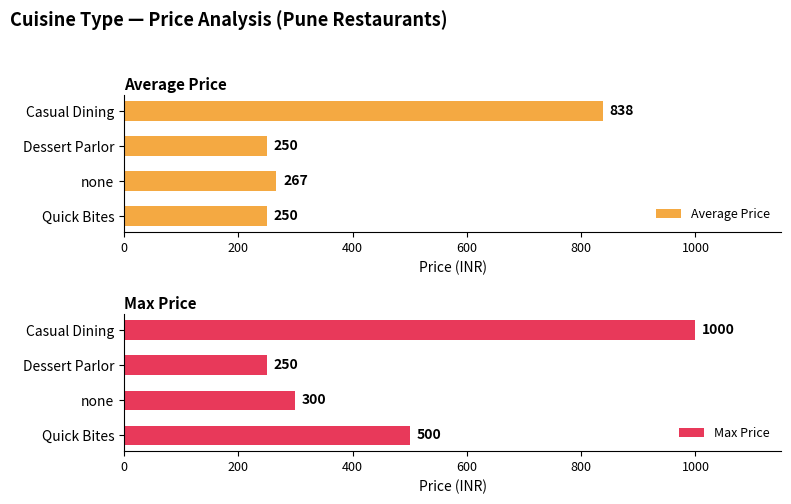

What is the average value of the Average Price series?

401.0